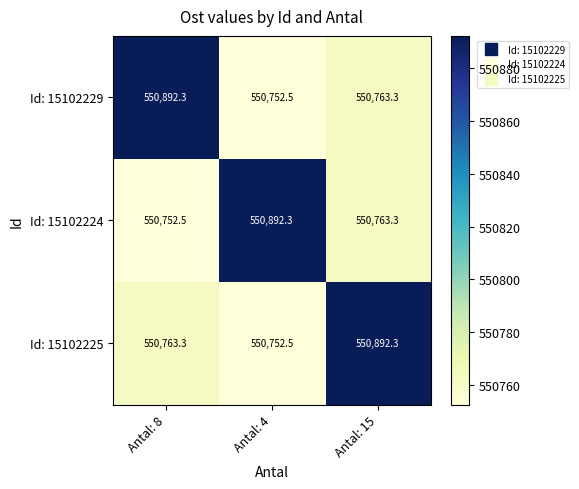

What is the difference between the Id: 15102224 values at Antal: 4 and Antal: 8?

139.8